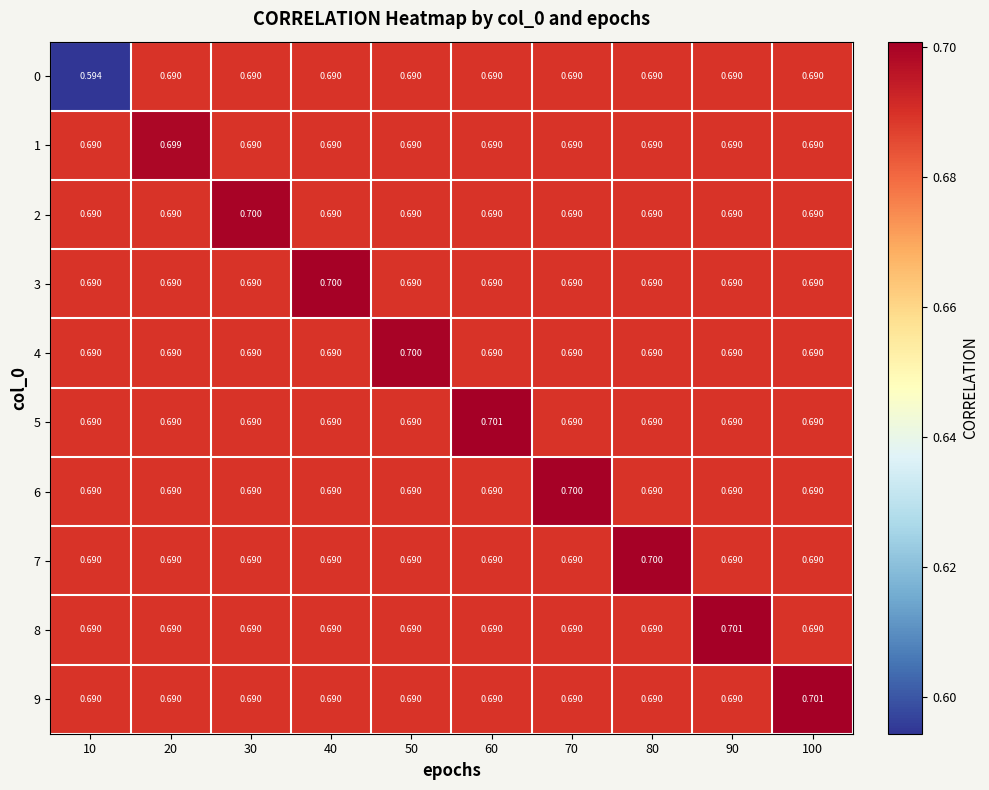

Is the value of 2 at 60 greater than the value of 9 at 100?

No